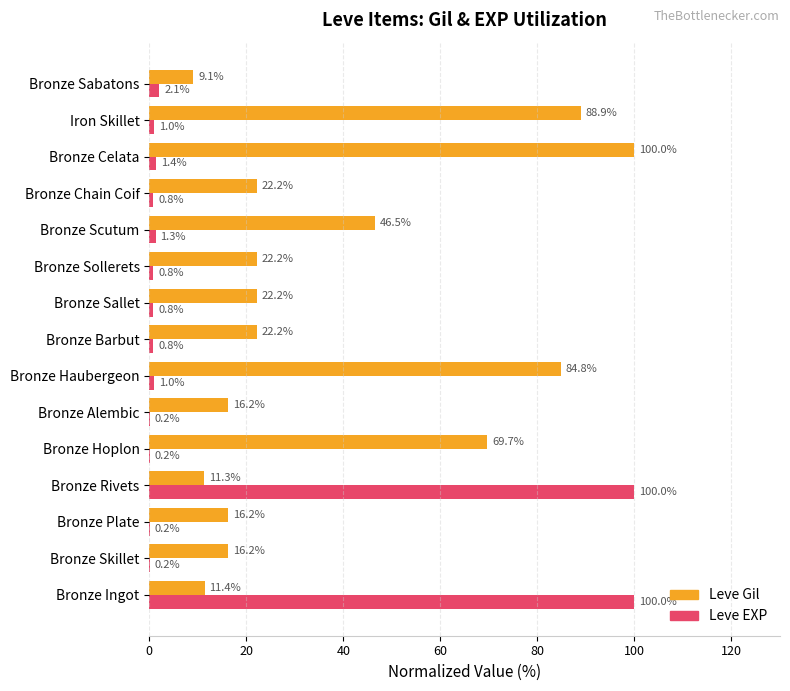

What is the sum of all Leve Gil values?

559.1